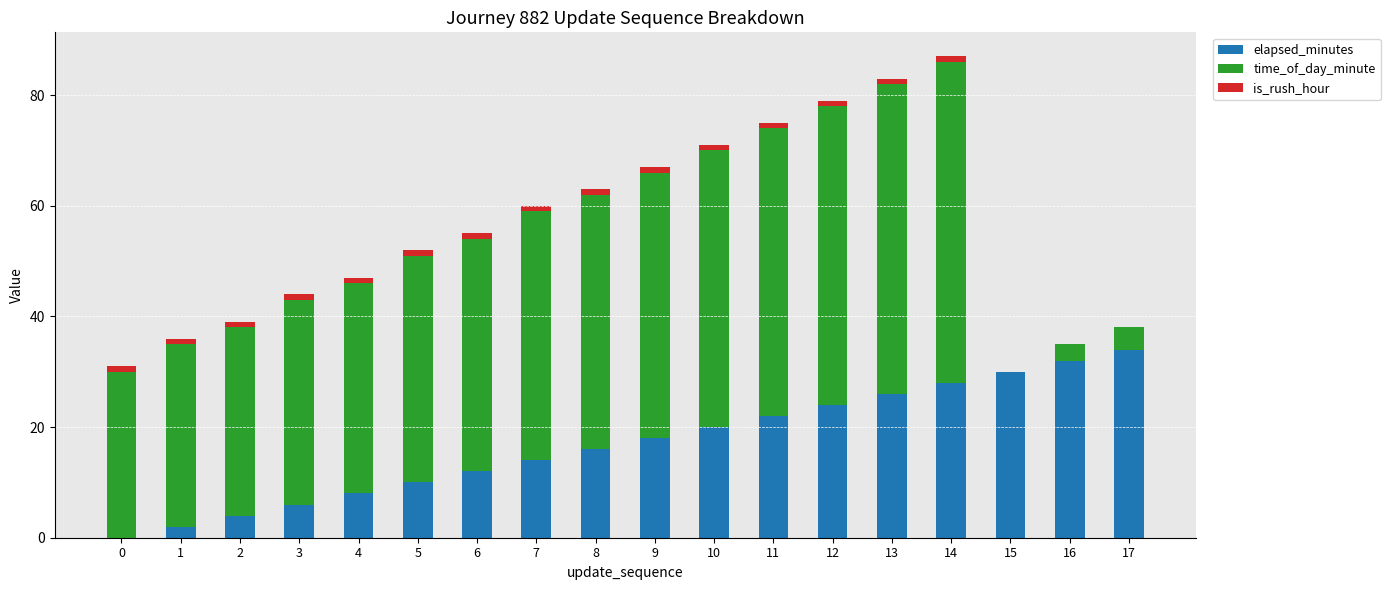

The elapsed_minutes series shows 28 at 14. True or false?

True